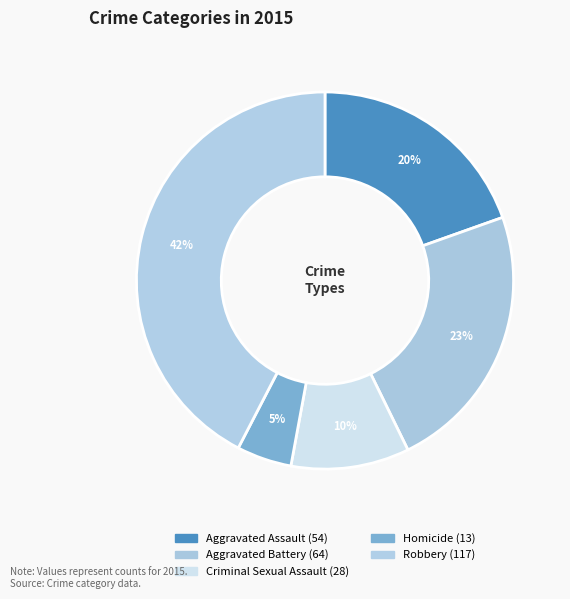

To the nearest percent, what is the difference between the Criminal Sexual Assault and Robbery slice percentages?

32%